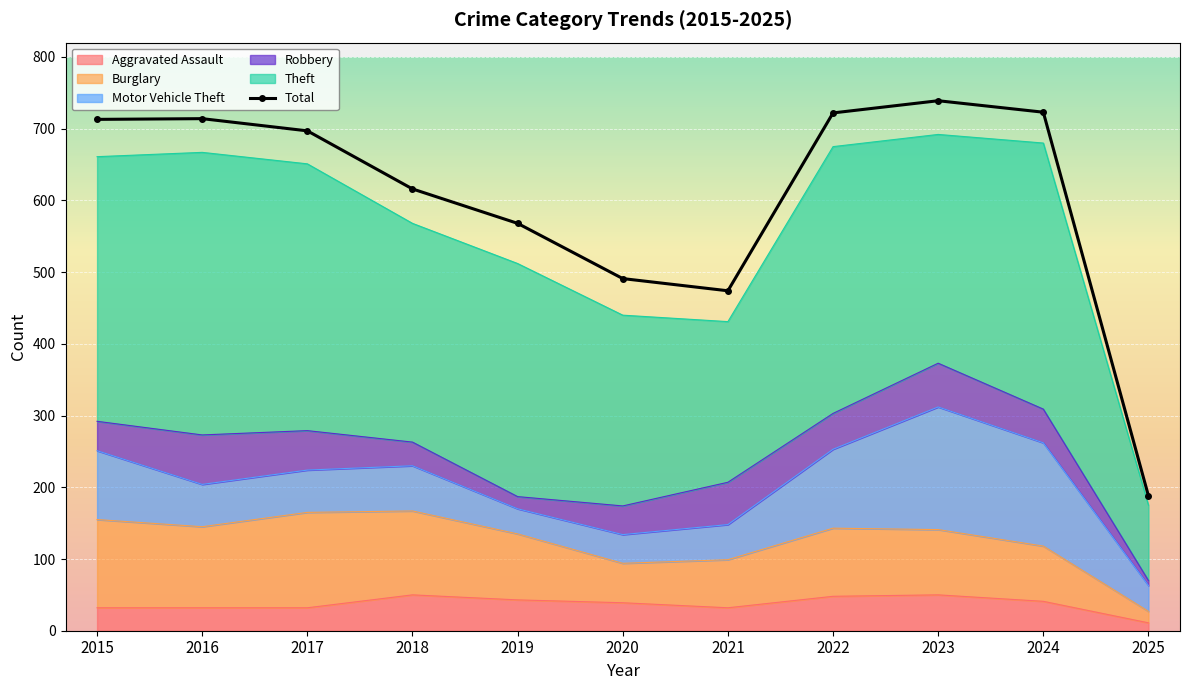

What is the value of the Robbery point at the 6th from the left?

40